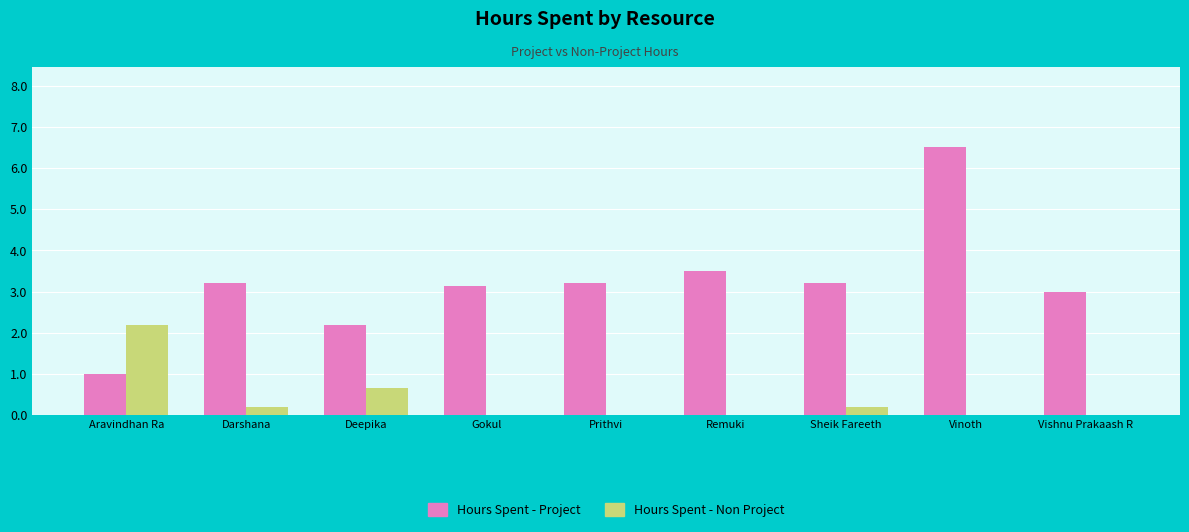

Does the chart contain stacked bars?

No